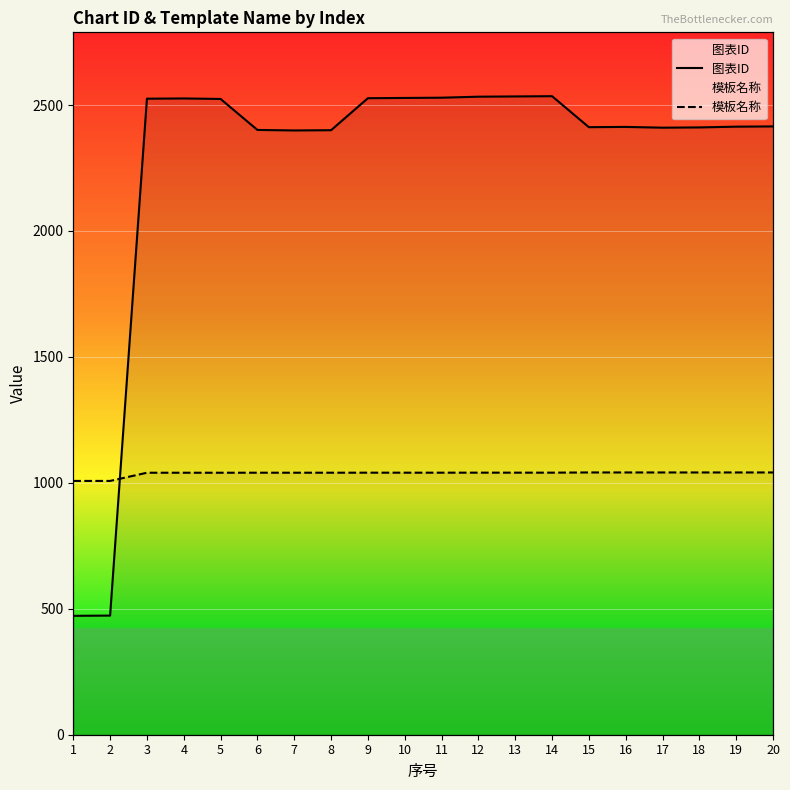

At which label is 图表ID closest to 1503?

7